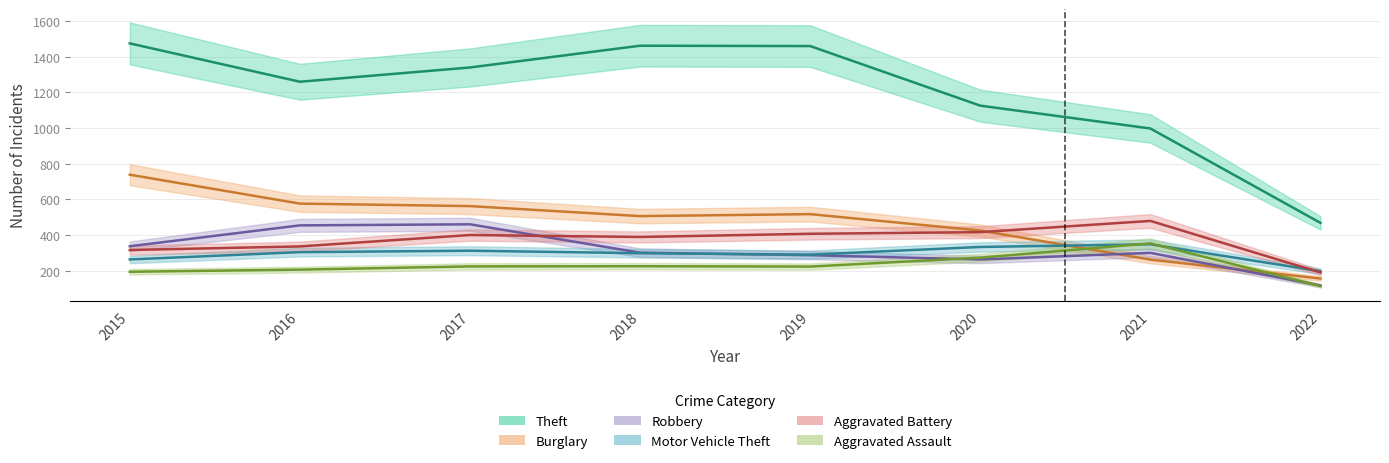

What is the value of the Theft point at the 7th from the left?

997